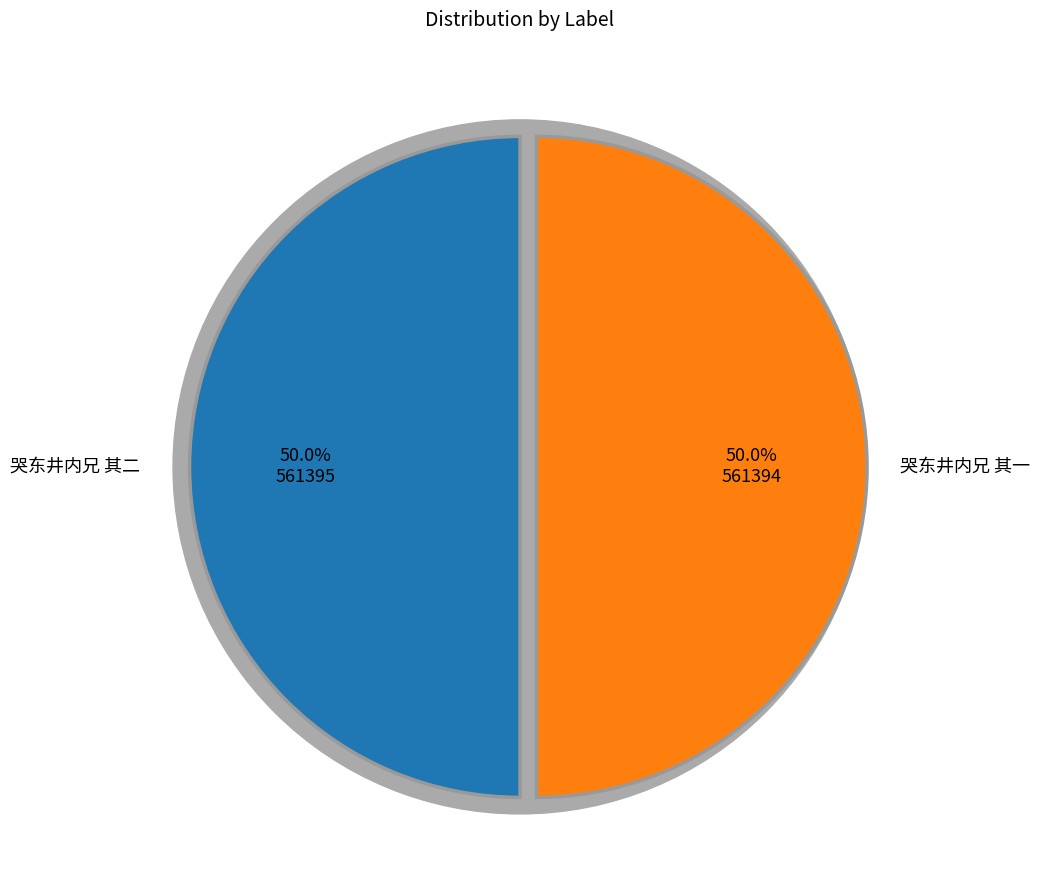

How many slices are in this pie chart?

2